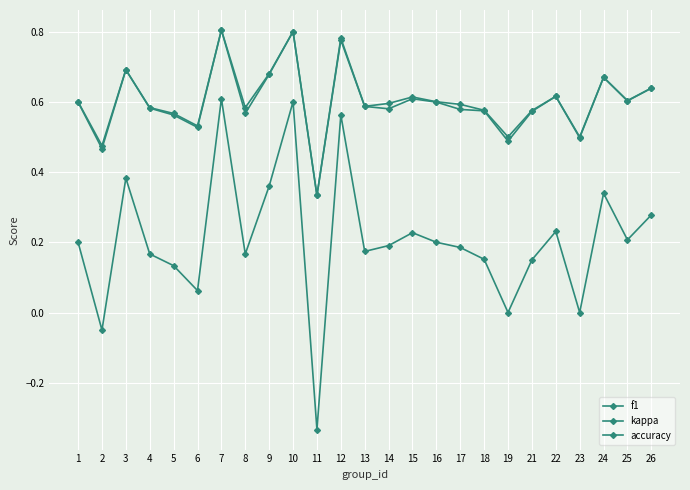

The value of accuracy at 3 is 0.7. True or false?

True